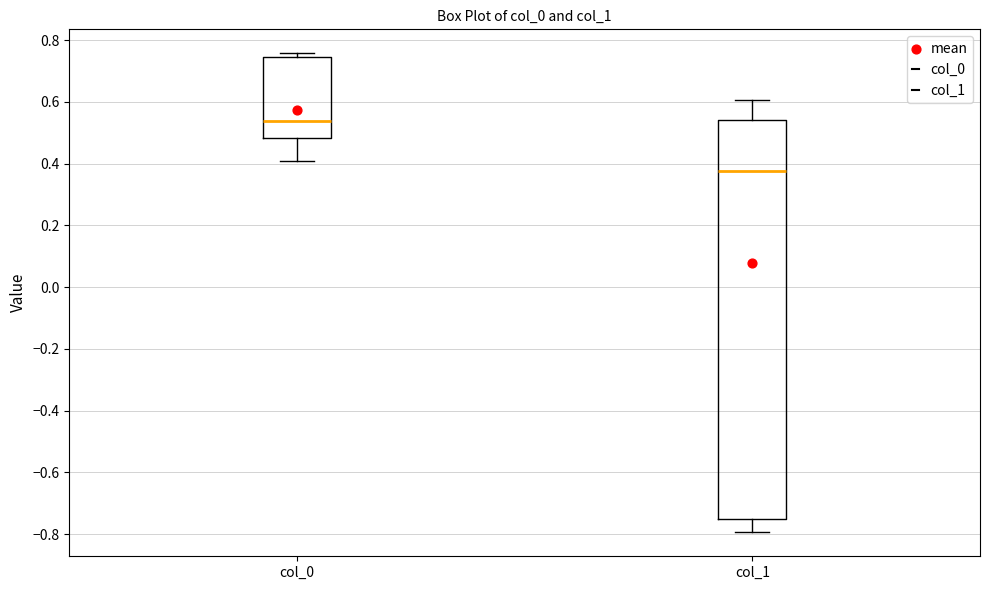

Reading left to right, transcribe this box plot: for each box, give where its median line is, the range the box spans, and where its two whiskers end, as read against the y-axis. The values are not printed on the chart, so give them approximately, as read against the axis.

col_0: median 0.54, box 0.48 to 0.74, whiskers 0.40 to 0.76
col_1: median 0.38, box -0.76 to 0.54, whiskers -0.80 to 0.60